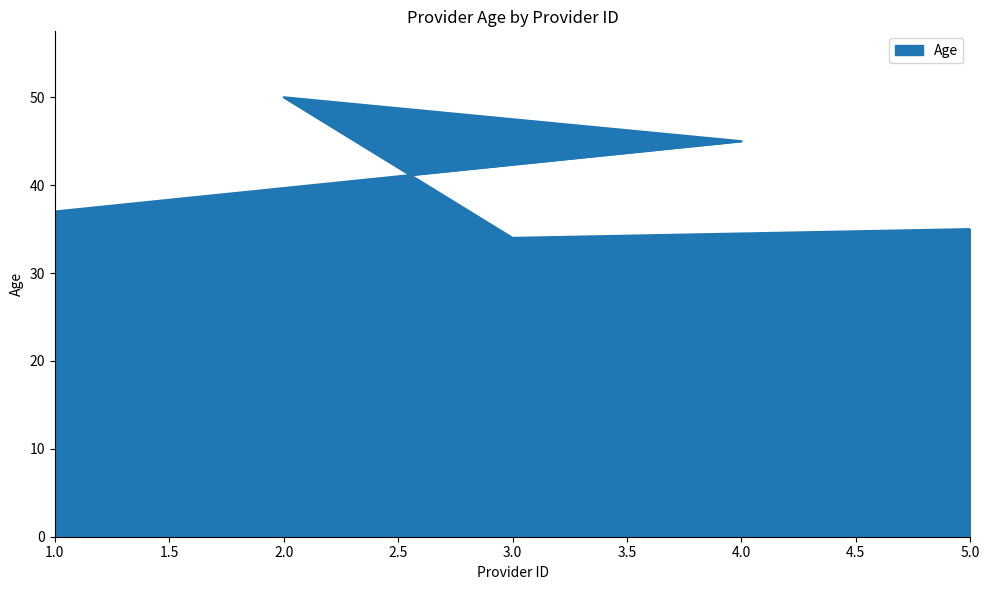

What is the sum of all values?

201